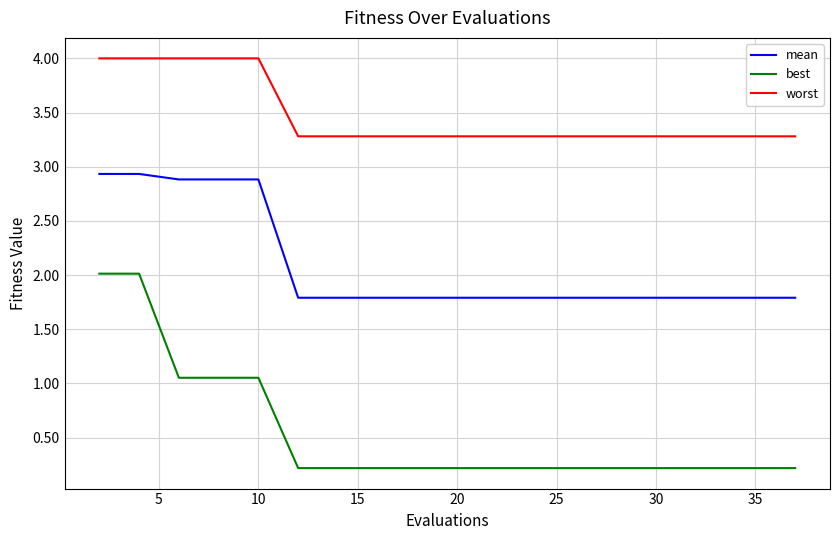

Which series has the largest total across all categories?

worst